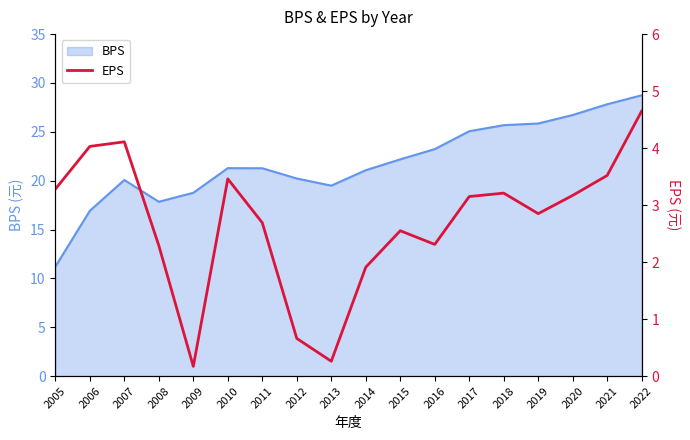

What is the maximum value for BPS?

28.7